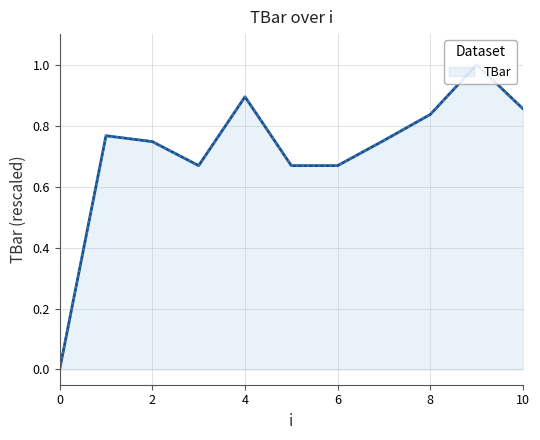

Count the number of values greater than 0.

10